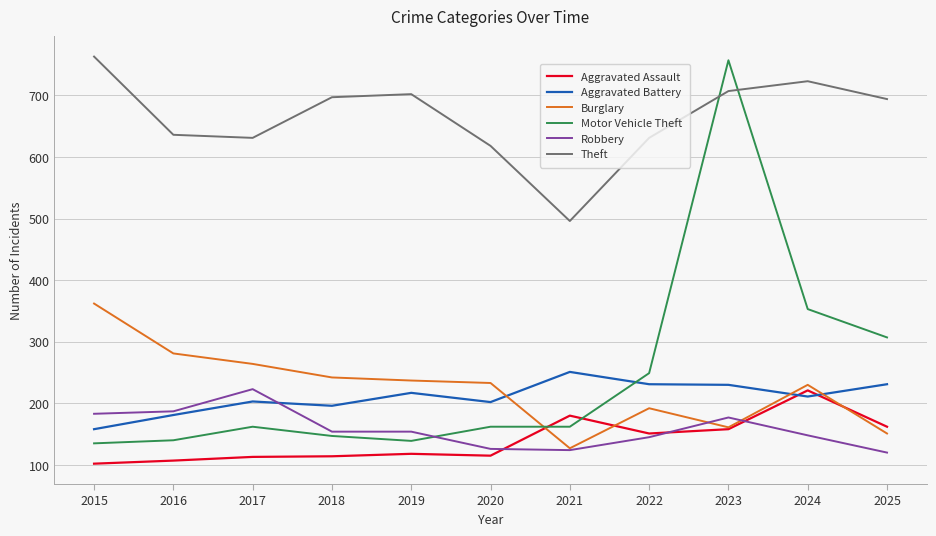

Which category has the lowest value in the Burglary series?

2021